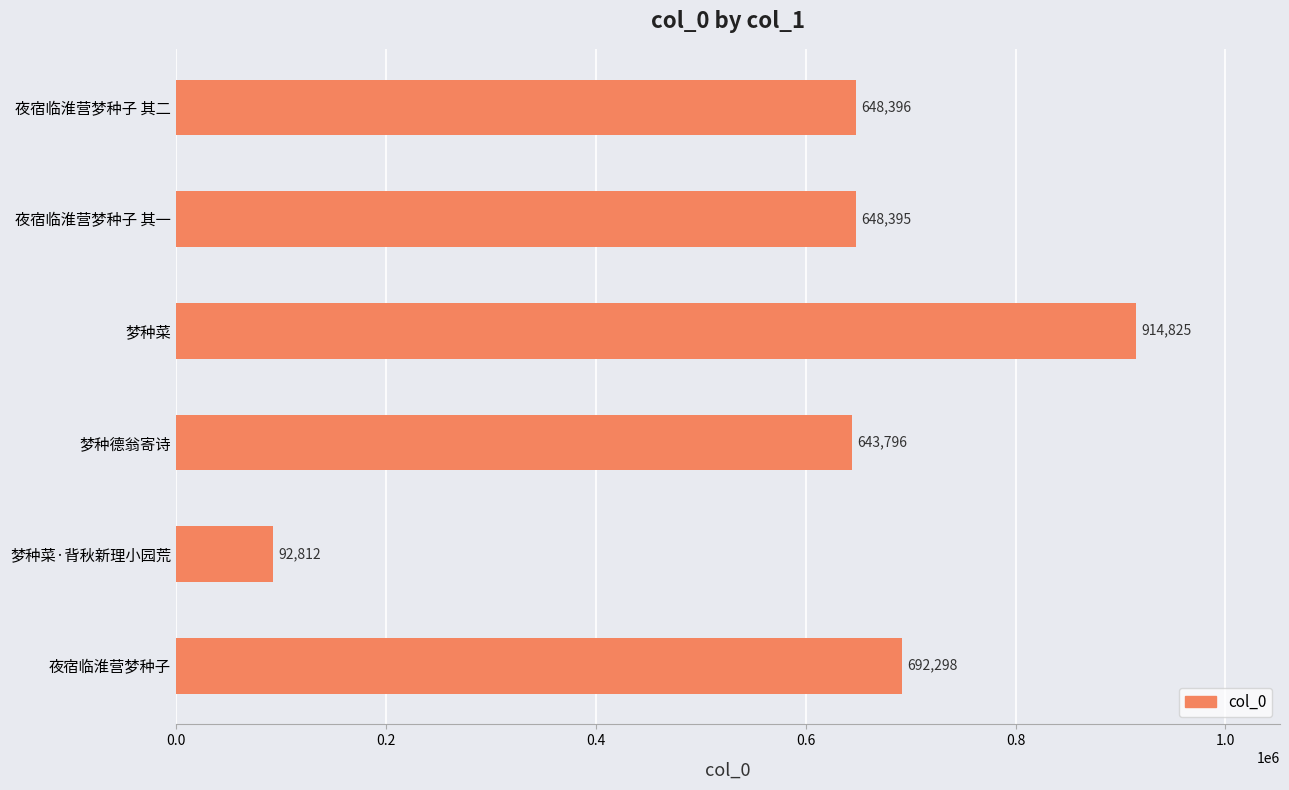

What is the sum of all values?

3640522